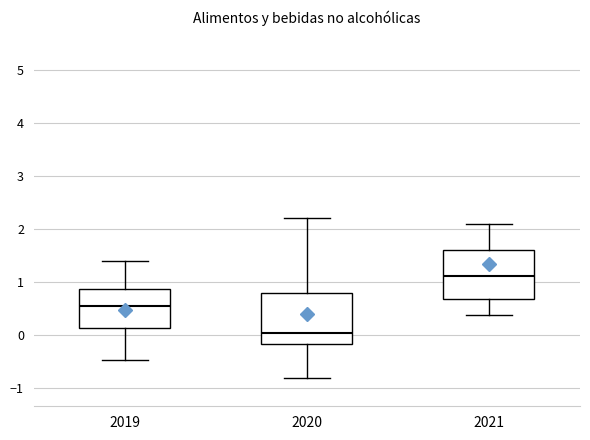

Which box's median line is the highest?

2021